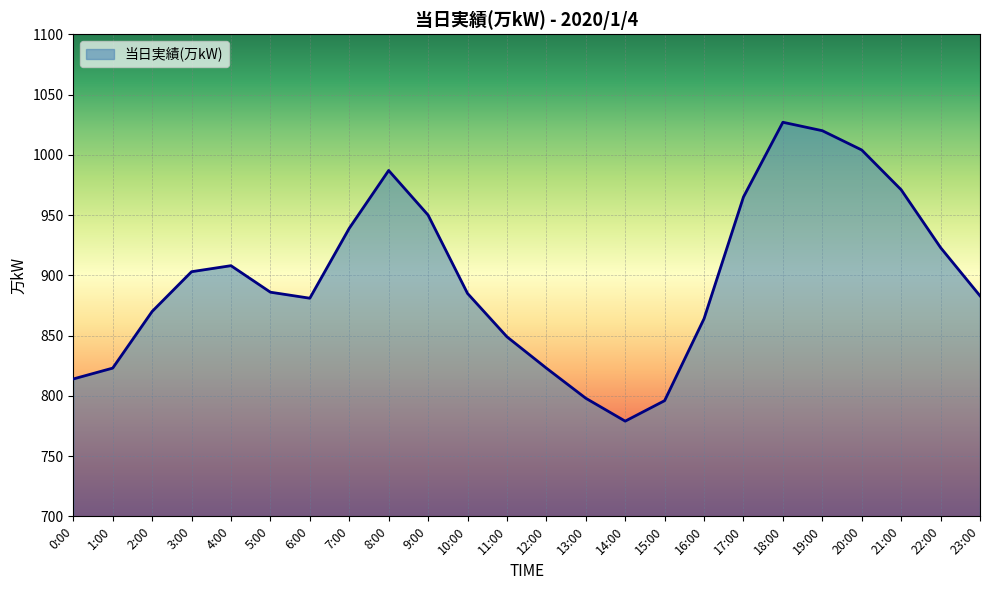

Is it true that the value at 0:00 is 1419?

False